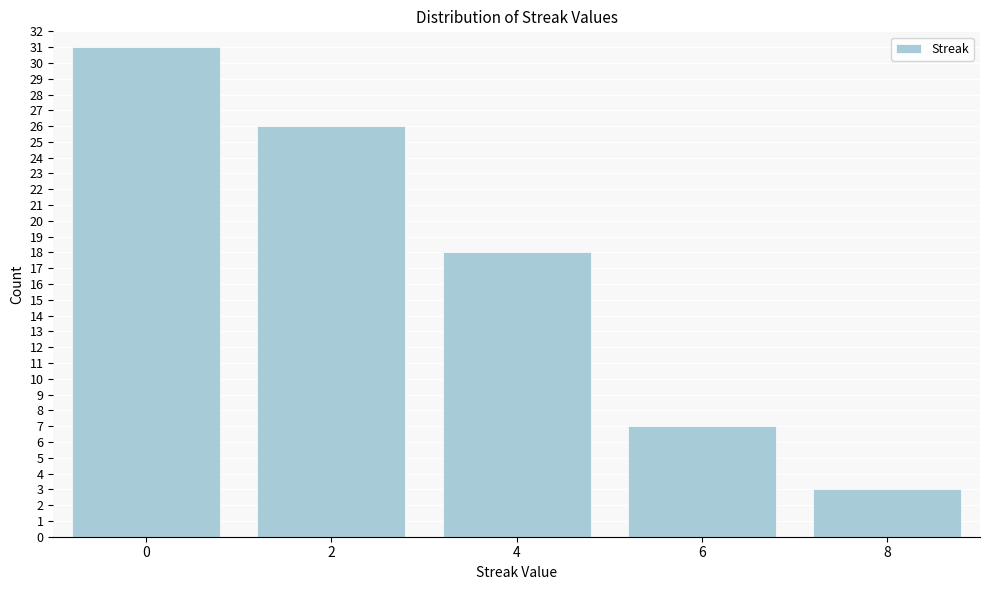

Reading right to left, transcribe all the data shown in this chart.

3	7	18	26	31